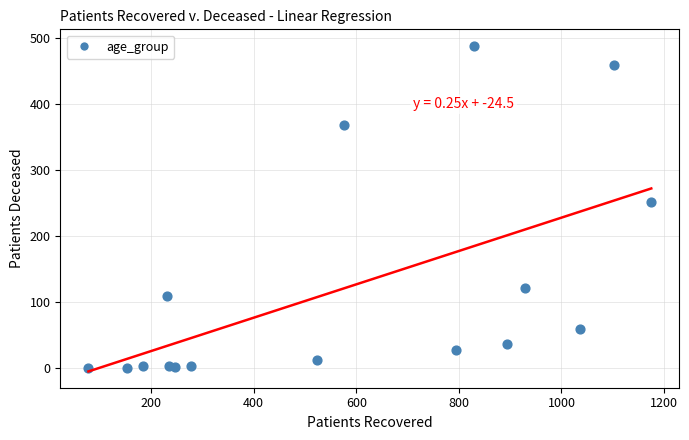

What Y value in the scatter plot is closest to 244?

252